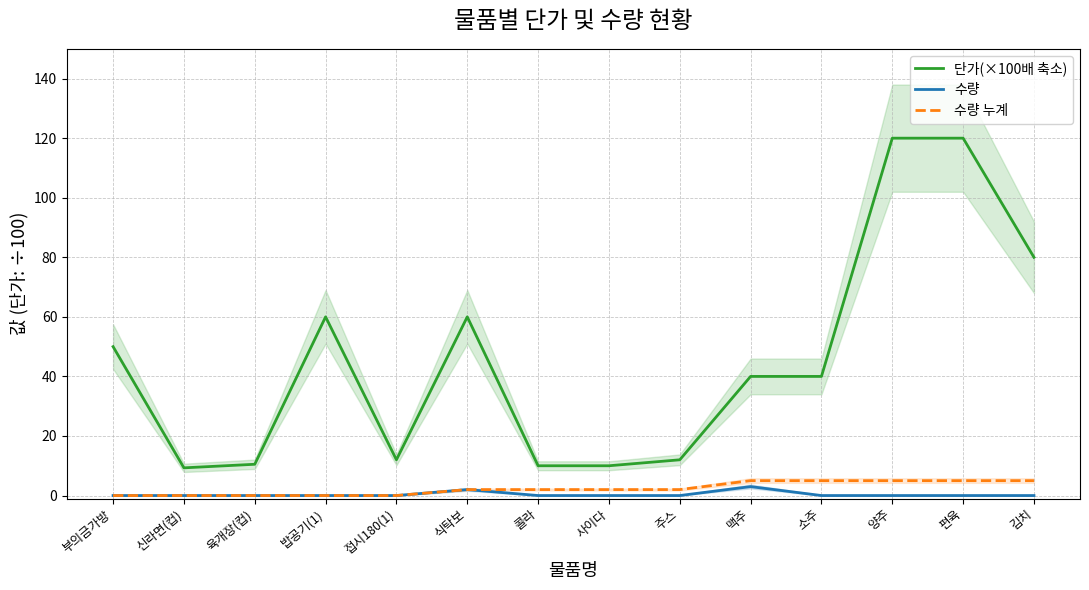

Which category has the highest value in the 수량 누계 series?

맥주